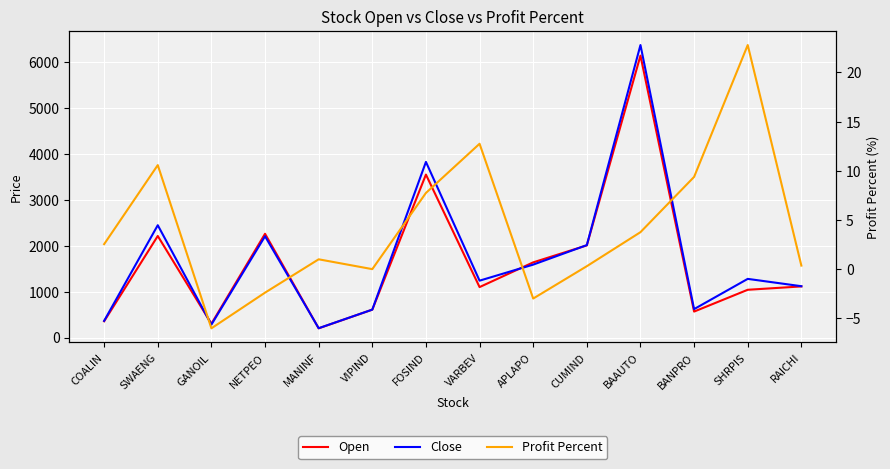

In Open, how many points are higher than both neighbors (excluding endpoints)?

4